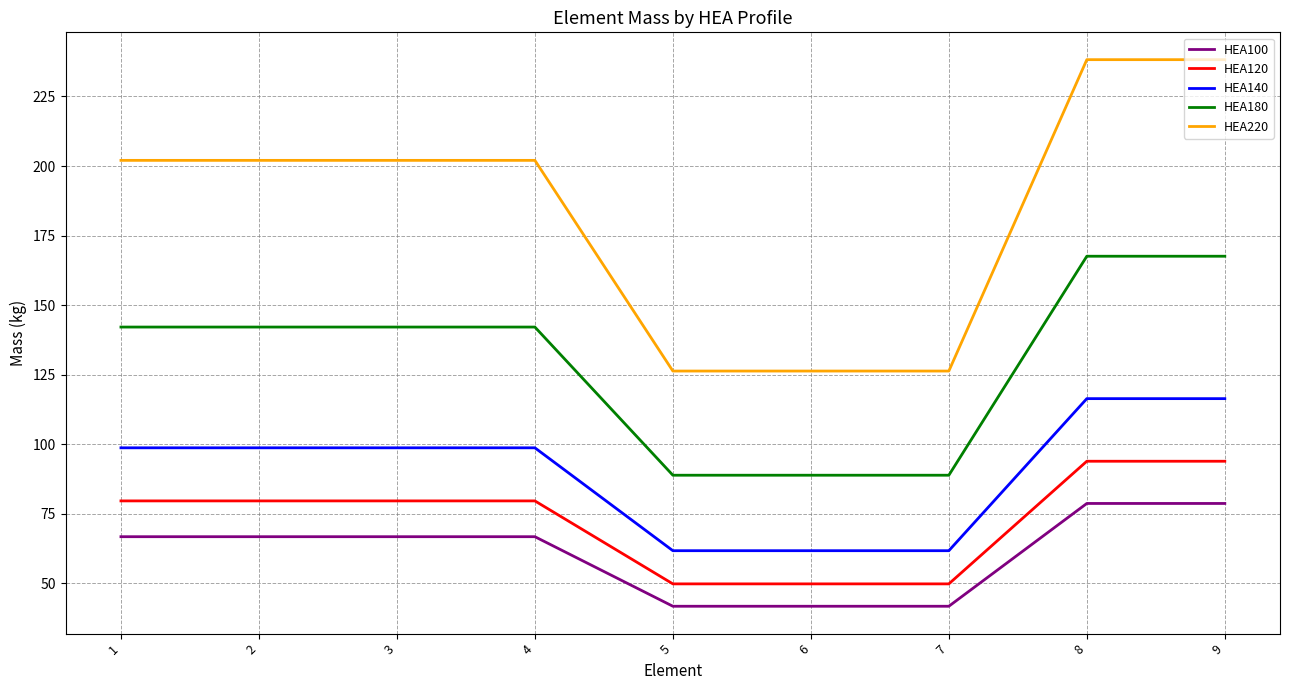

What is the sum of the HEA180 values at 5 and 4?

230.9